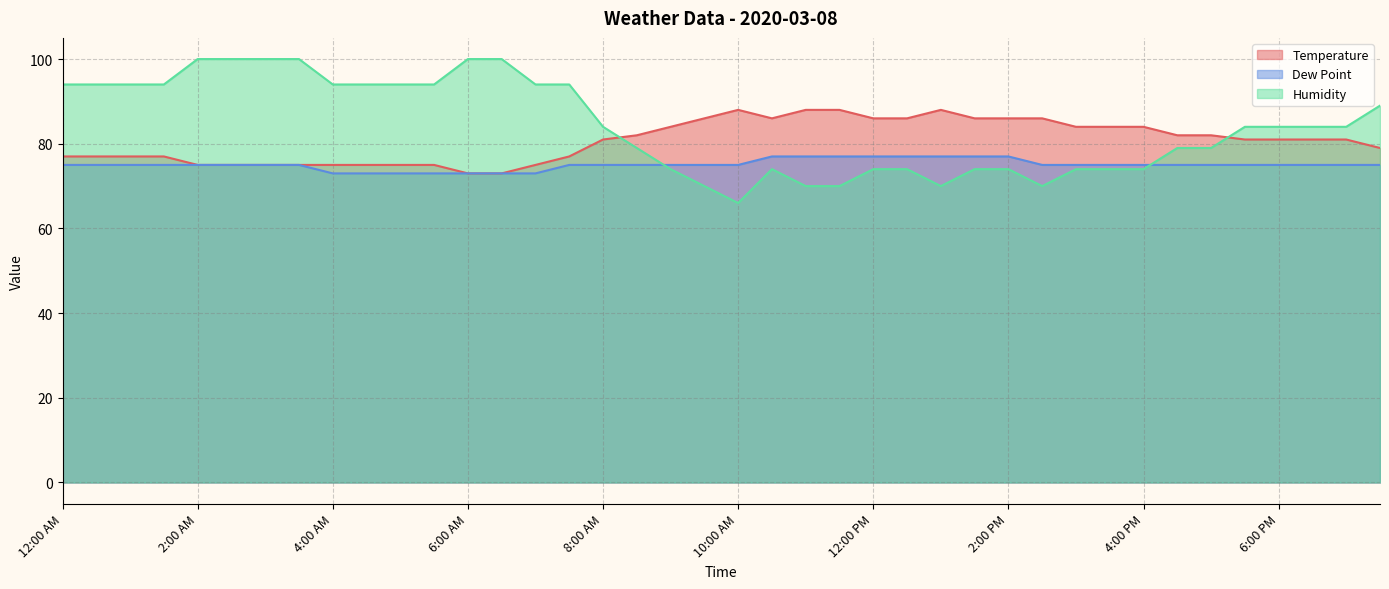

At which category is the sum across all series the highest?

2:00 AM